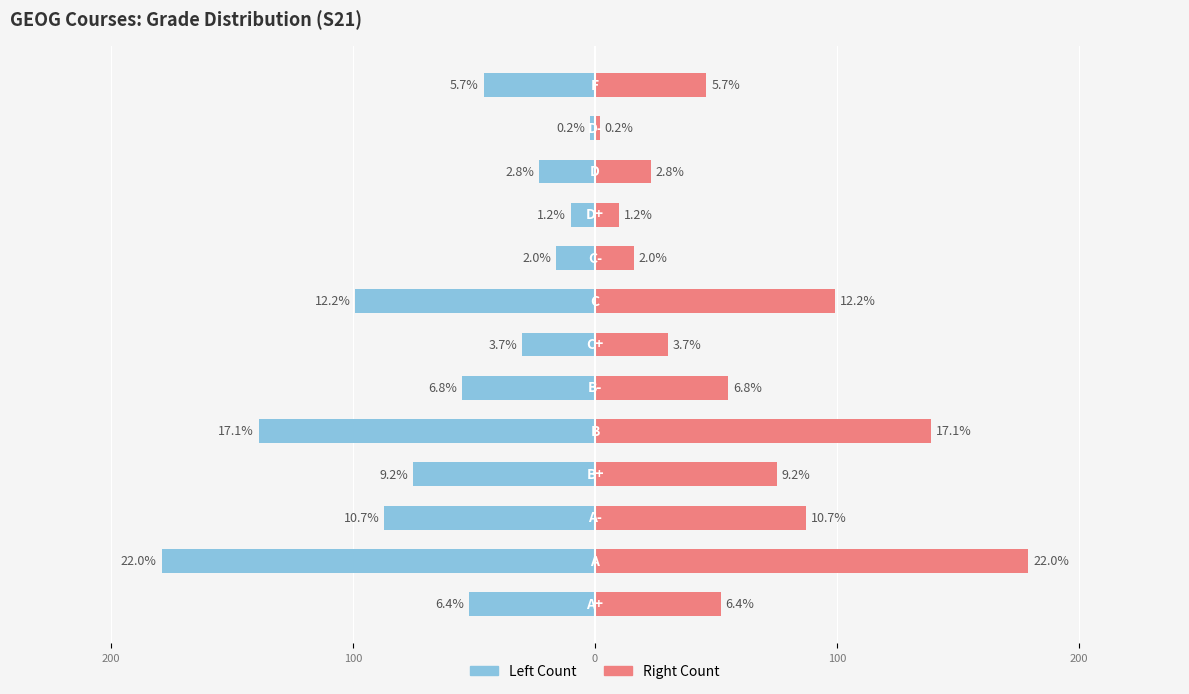

What is the average value of the Undergrad Count series?

-63